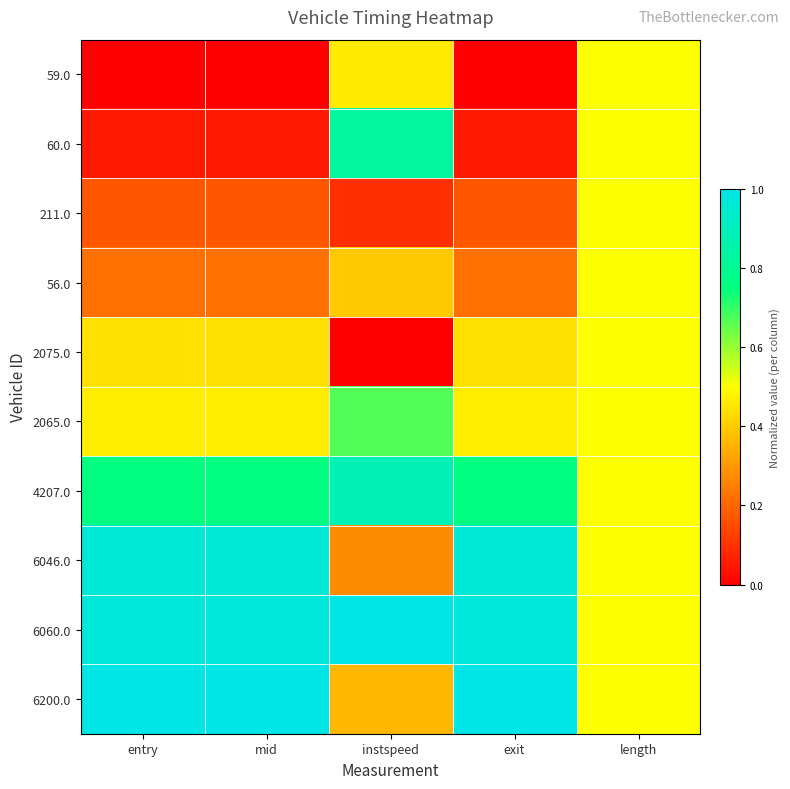

Rank the series by their maximum value, from lowest to highest.

59.0, 211.0, 56.0, 2075.0, 2065.0, 60.0, 4207.0, 6046.0, 6060.0, 6200.0